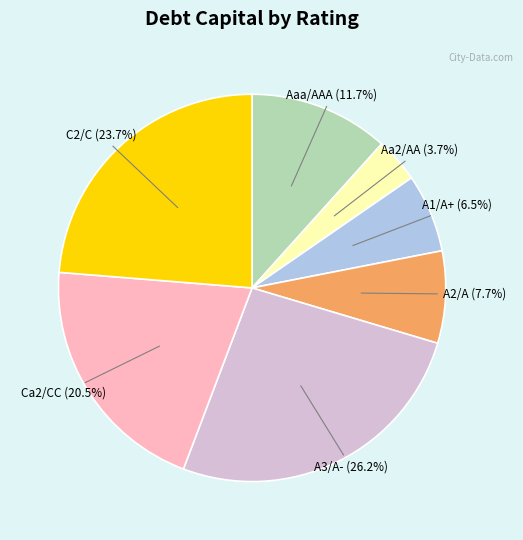

True or false: Aa2/AA accounts for 4% of the total.

True